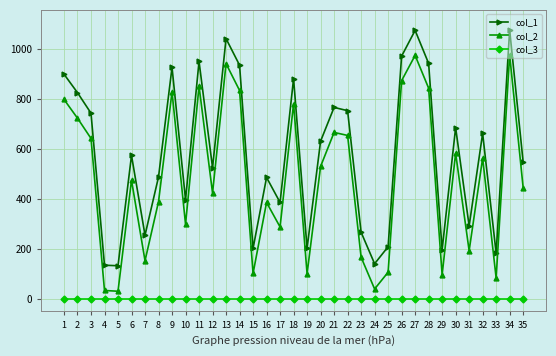

Which series changed the most between 12 and 25?

col_2